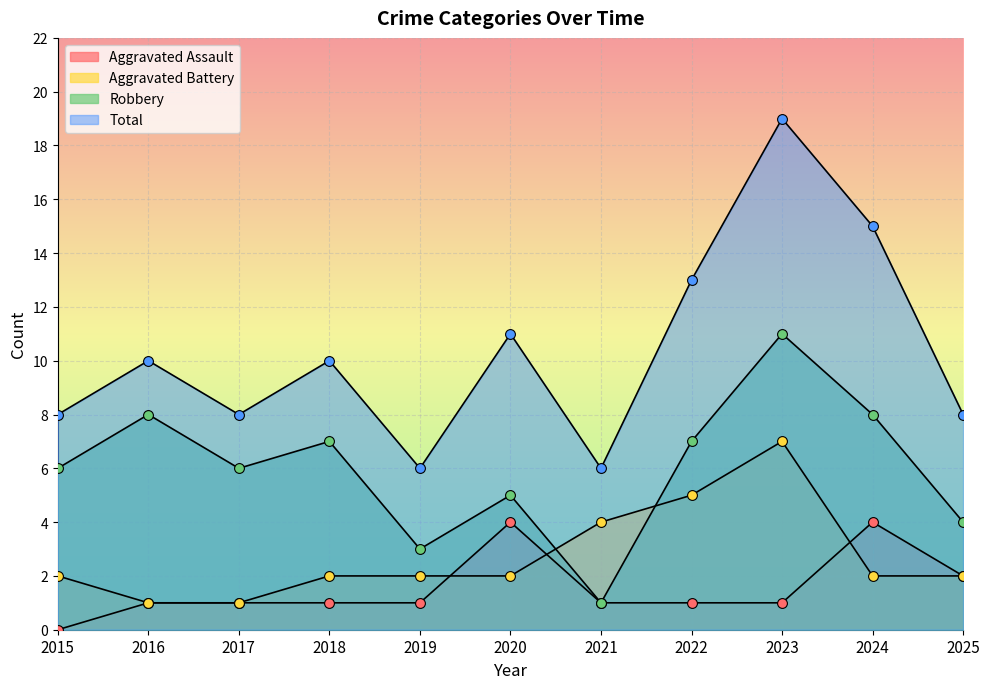

What is the total value across all series at 2023?

38